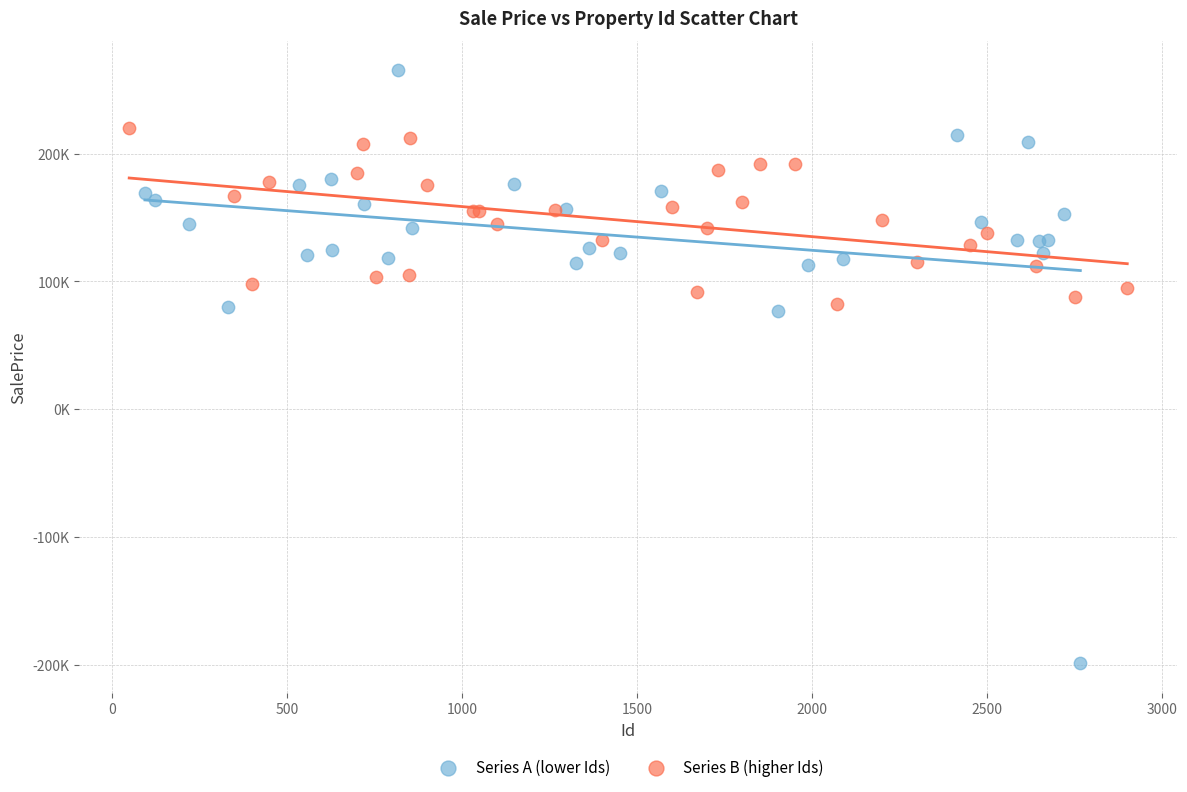

Which series has the largest Y range (max minus min)?

Series A (lower Ids)